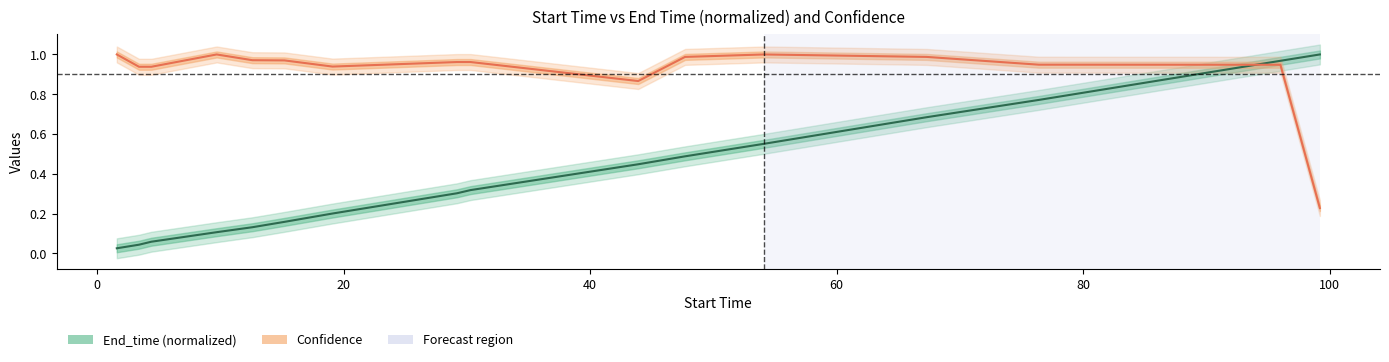

True or false: End_time (normalized) has more than 2 points higher than both neighbors.

False